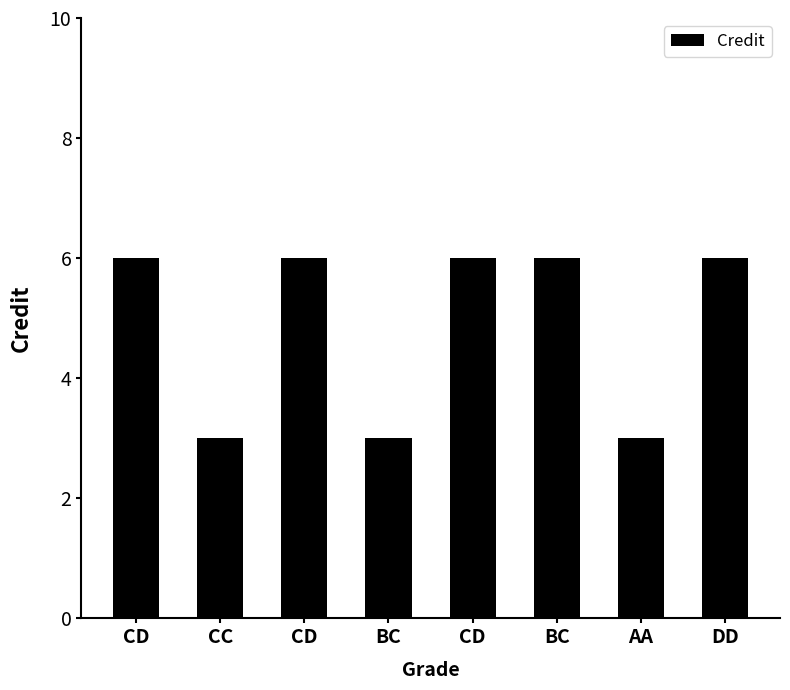

How many categories are shown in the chart?

8